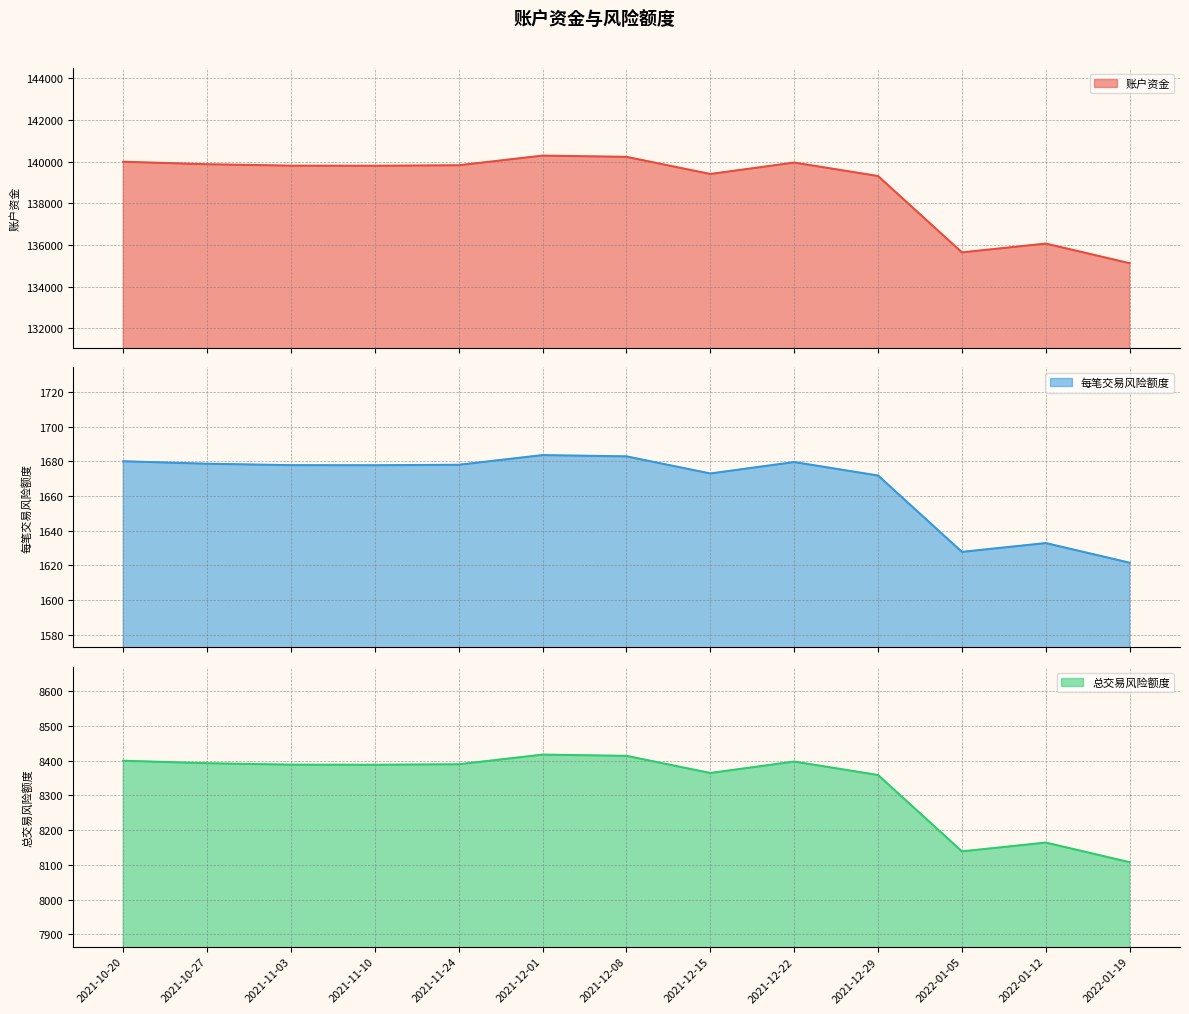

List the series in order of their peak value, lowest first.

每笔交易风险额度, 总交易风险额度, 账户资金